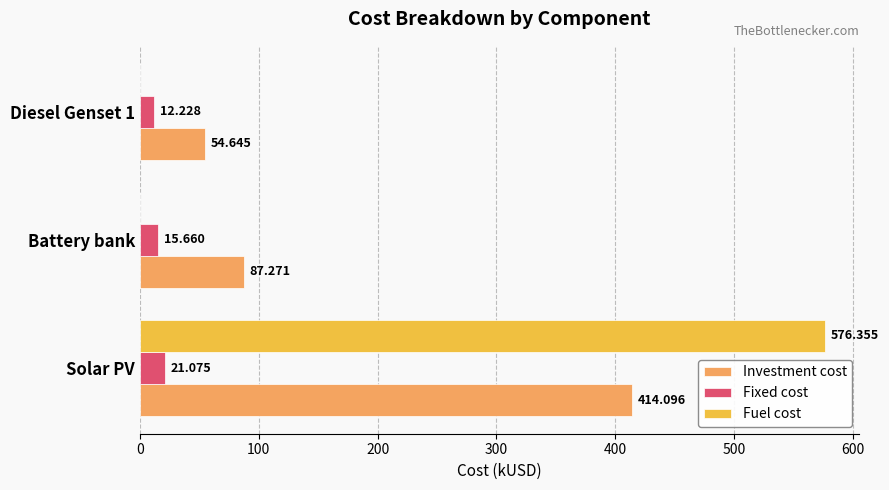

Where is Investment cost nearest to the value 234?

Battery bank